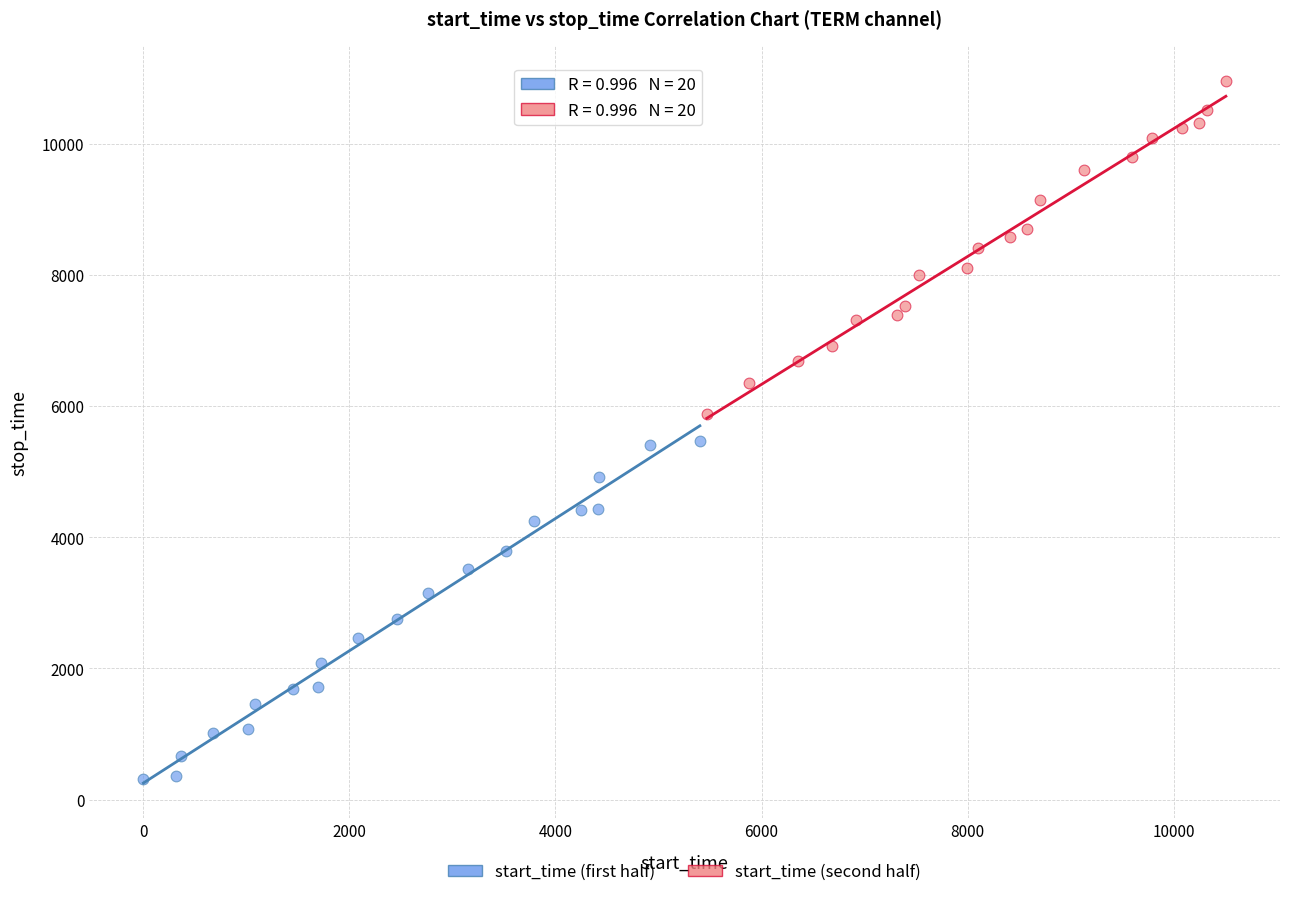

Which series contains the highest Y value?

start_time (second half)